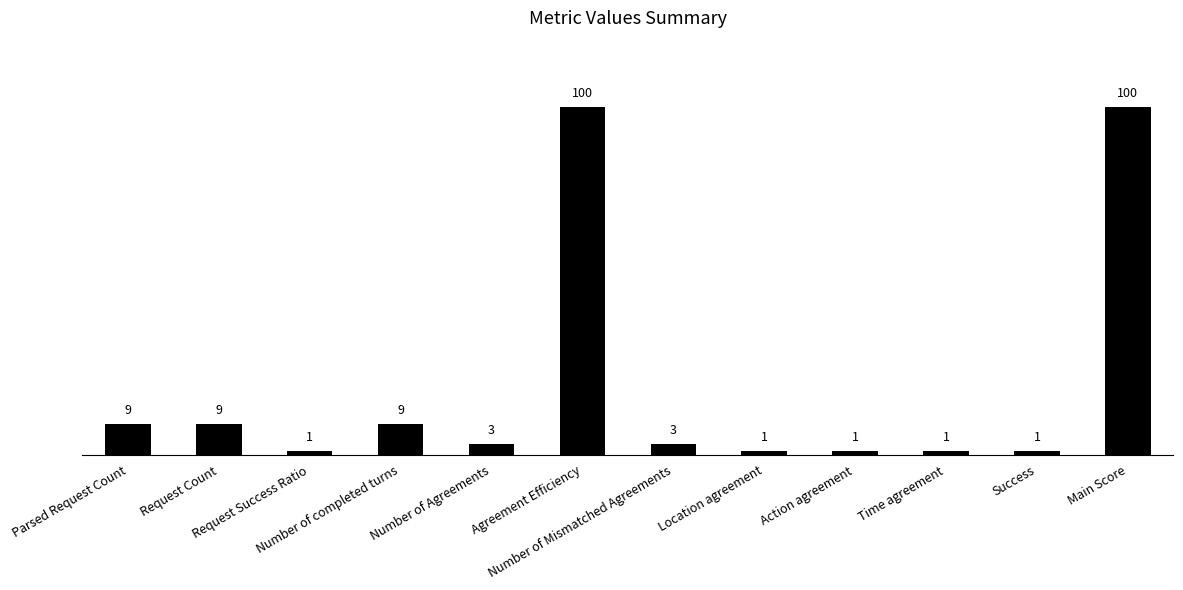

What is the difference between the second highest and second lowest values?

99